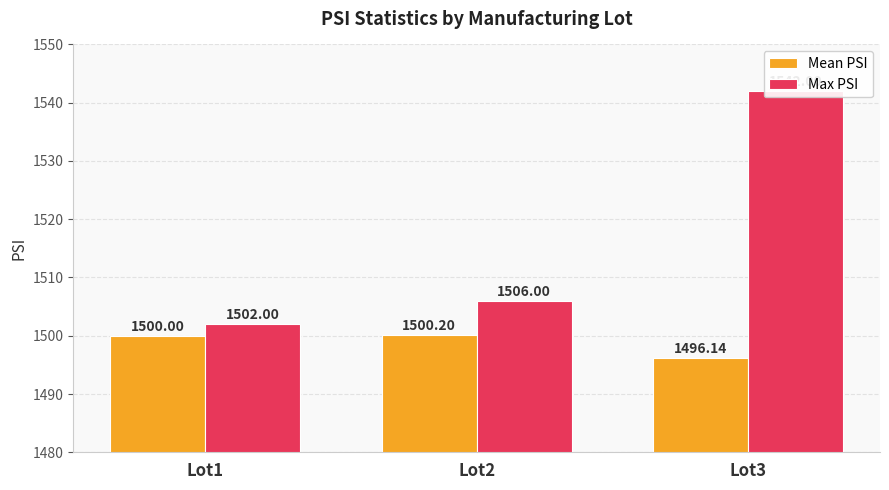

How many bars are there in each group?

2